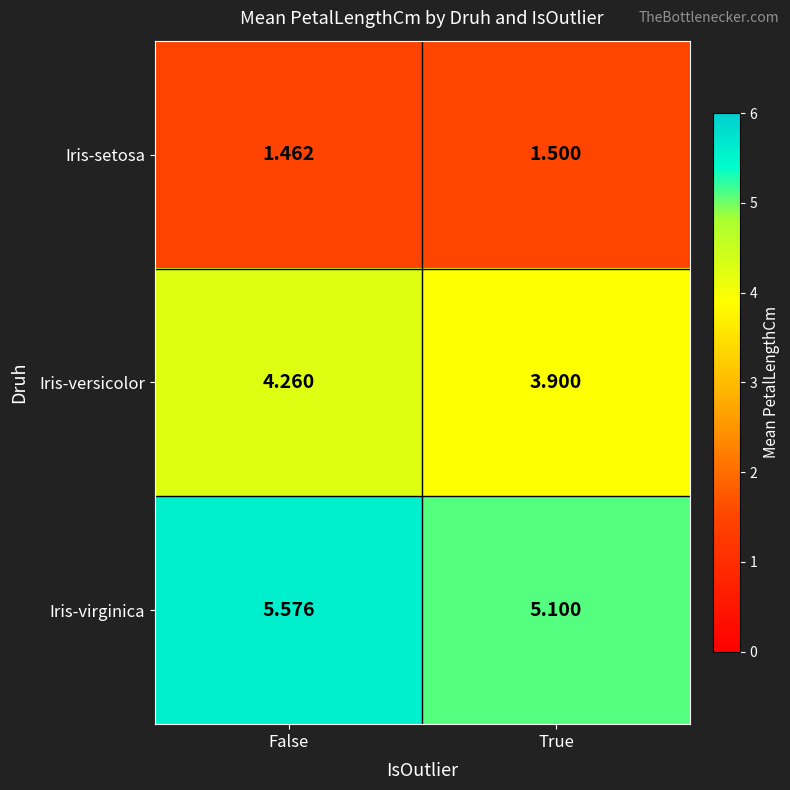

At which category is the sum across all series the highest?

False